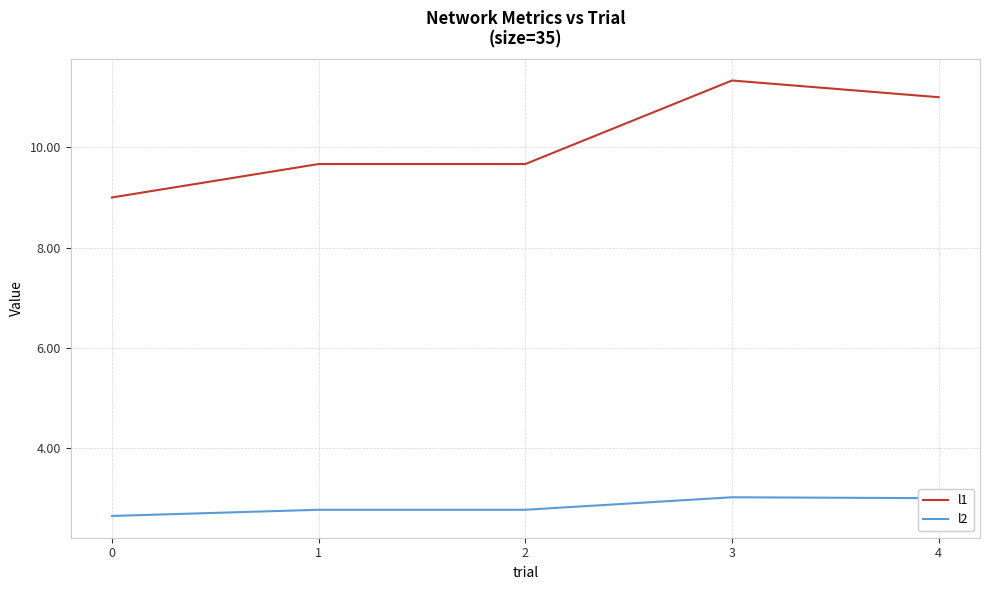

At 2, list the series in order from smallest to largest.

l2, l1